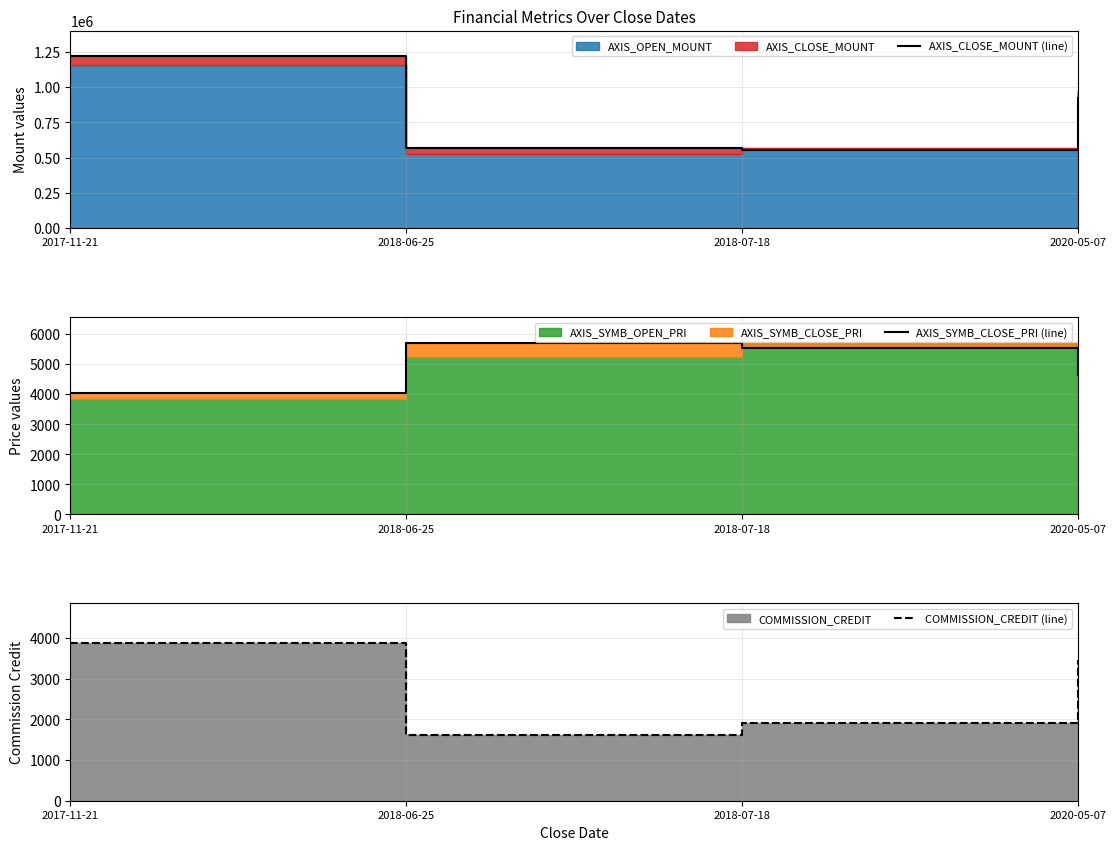

What is the sum of the AXIS_SYMB_CLOSE_PRI (line) values at 2018-07-18 and 2018-06-25?

11250